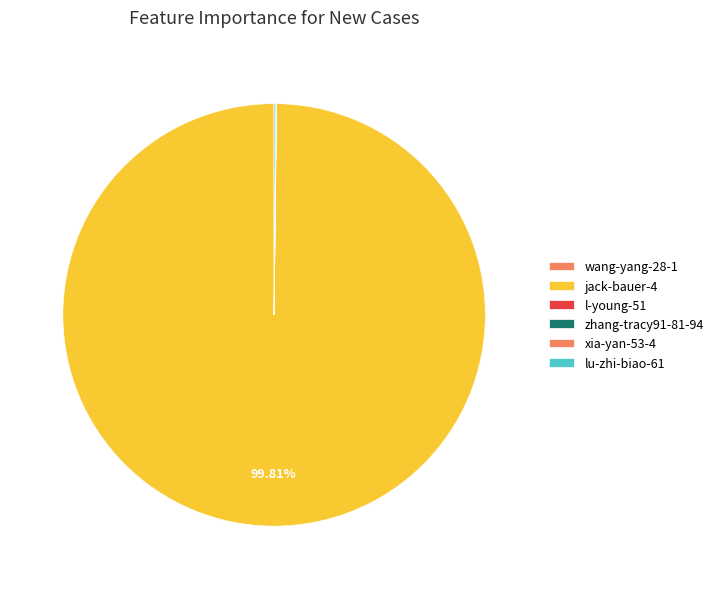

What is the largest slice in the pie chart?

jack-bauer-4